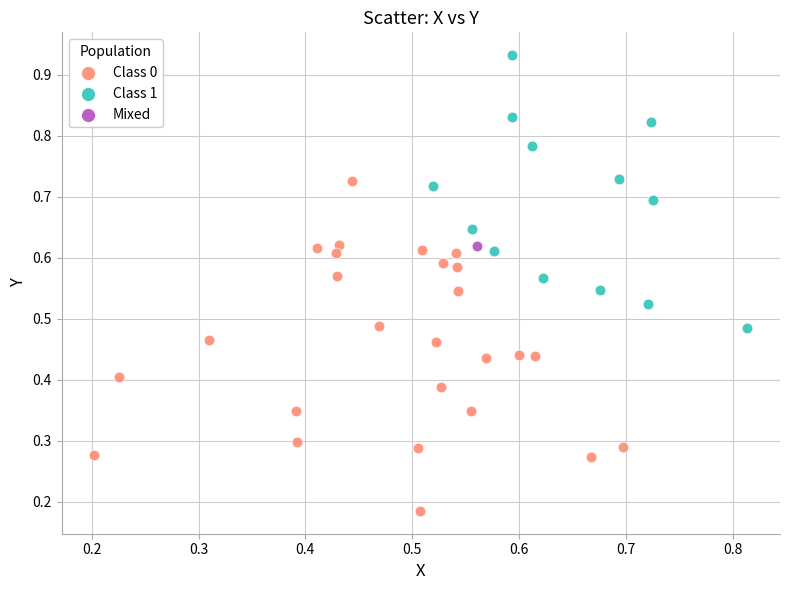

Which series reaches the maximum Y coordinate?

Class 1